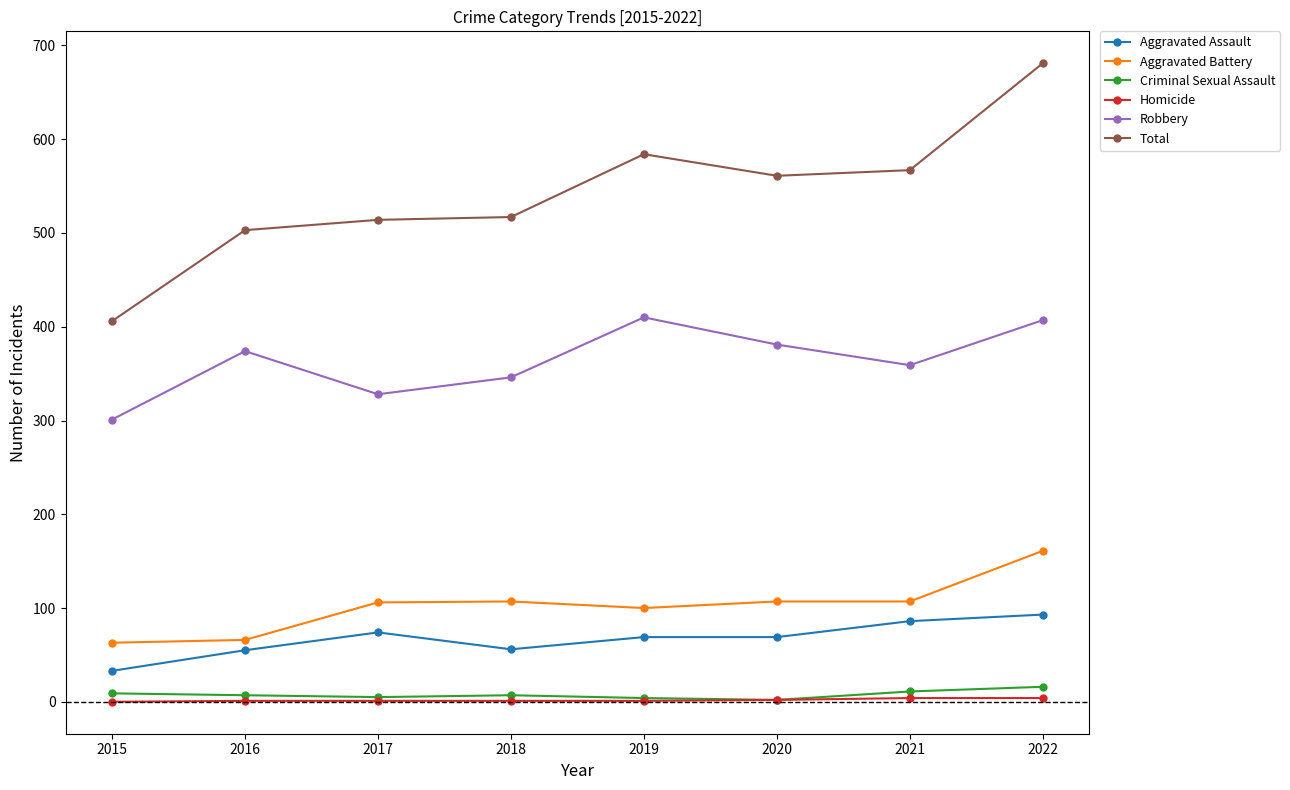

The value of Aggravated Battery at 2015 is 20. True or false?

False